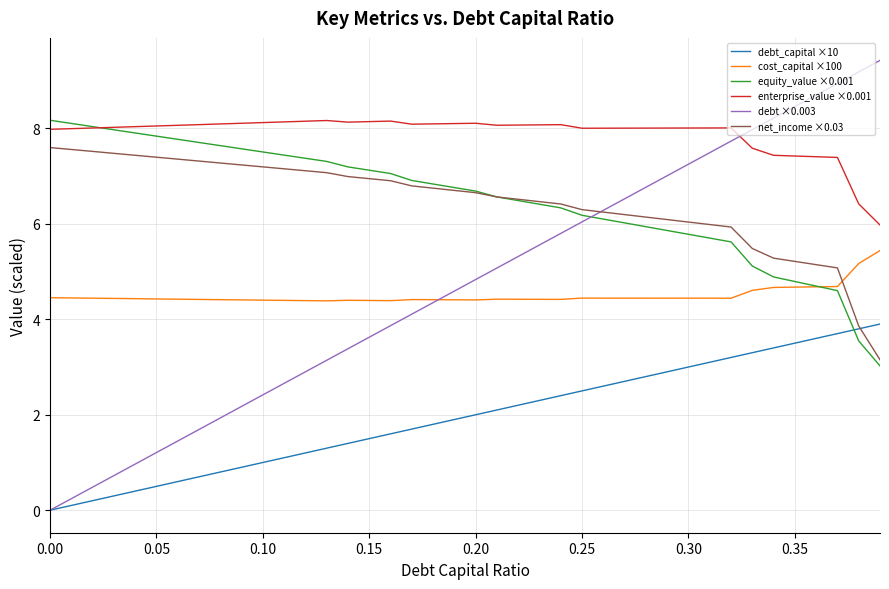

Which series has the widest spread of values?

debt ×0.003